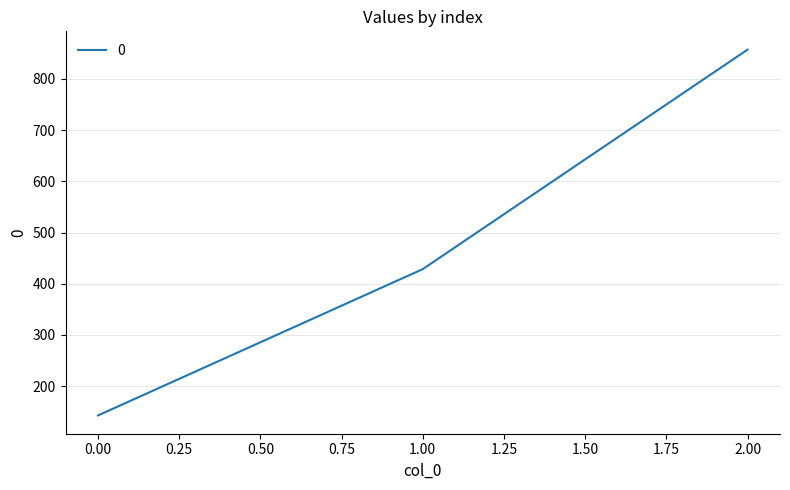

What is the difference between the second highest and minimum values?

285.7